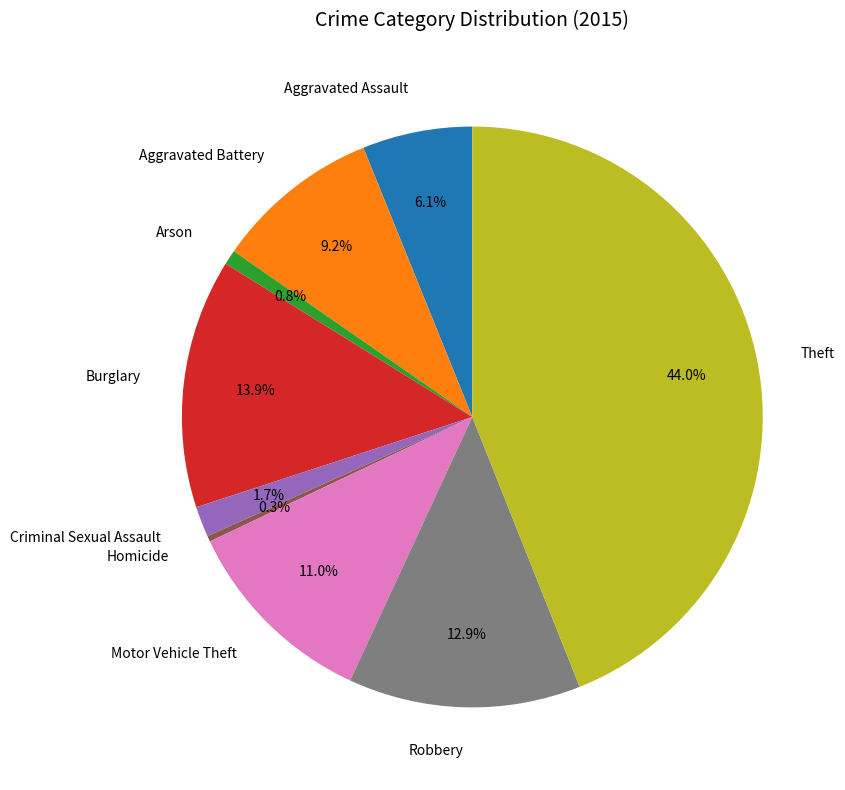

Is there any slice that represents more than half of the pie?

No